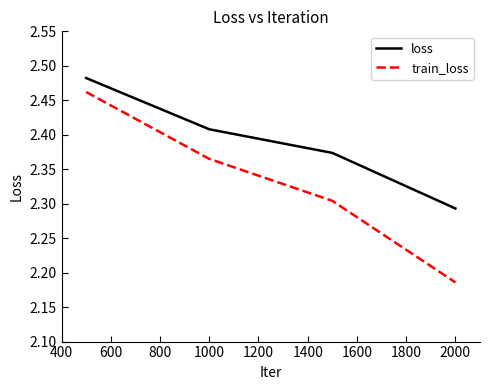

What is the sum of all loss values?

9.6